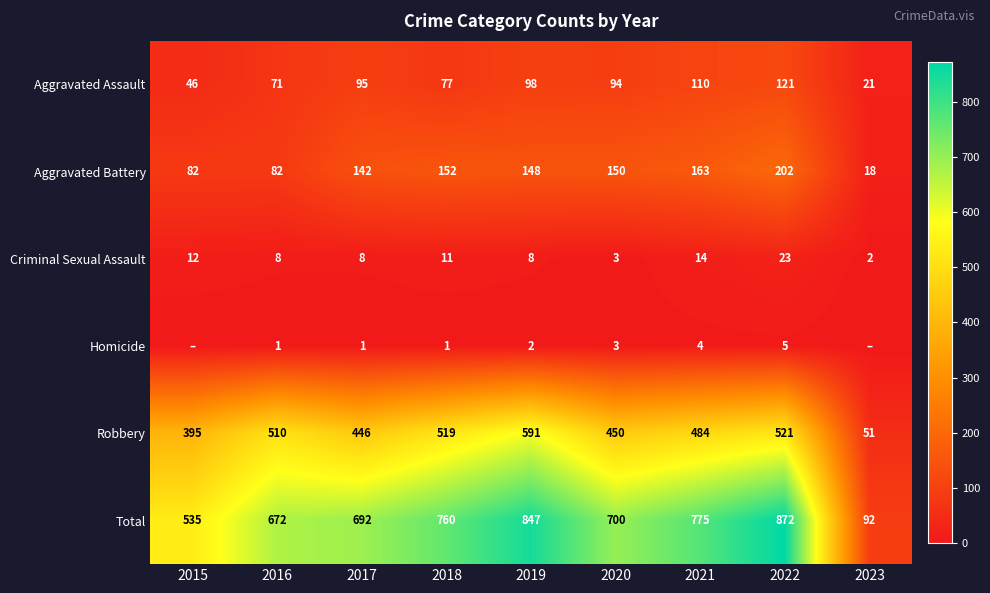

How many categories are shown in the chart?

9